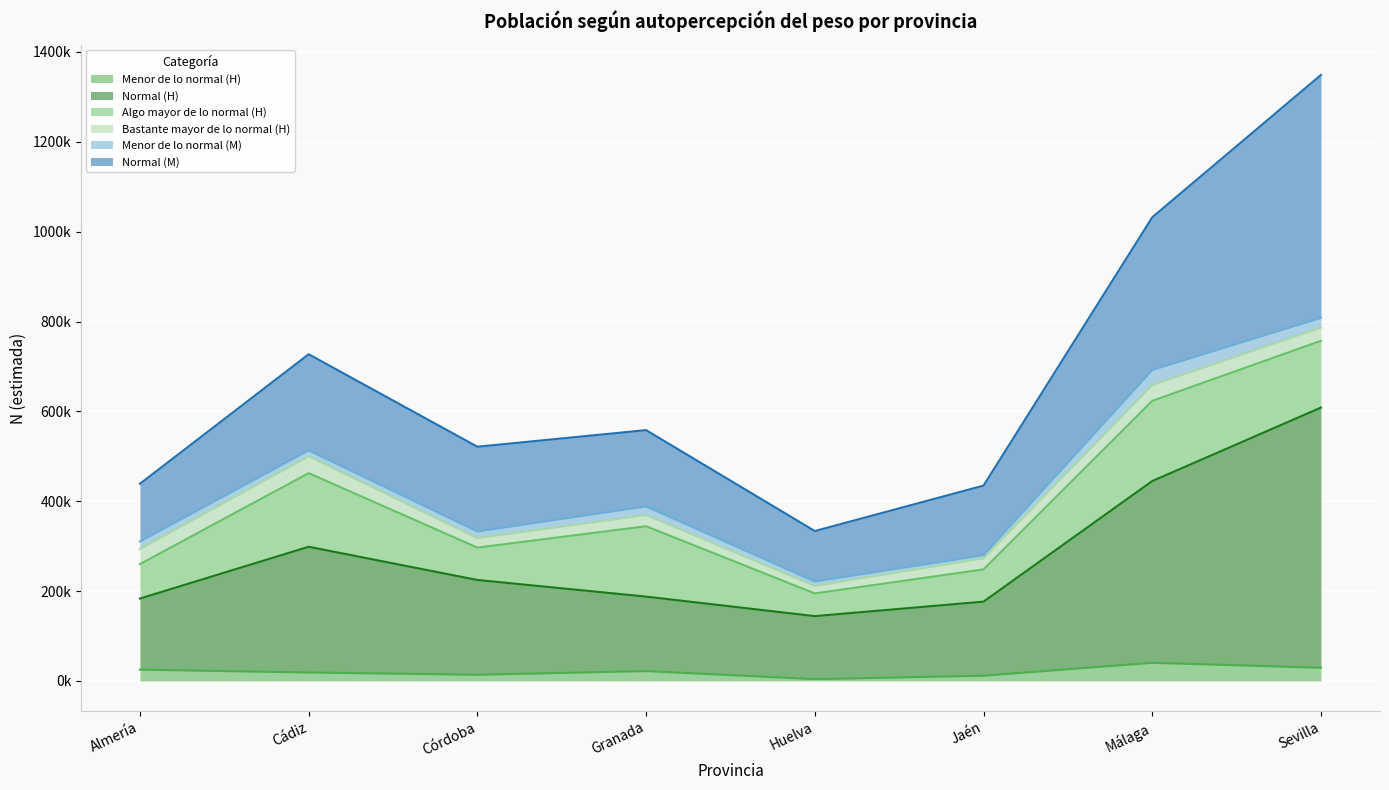

What is the value of the Normal (H) point at the 2nd from the left?

298688